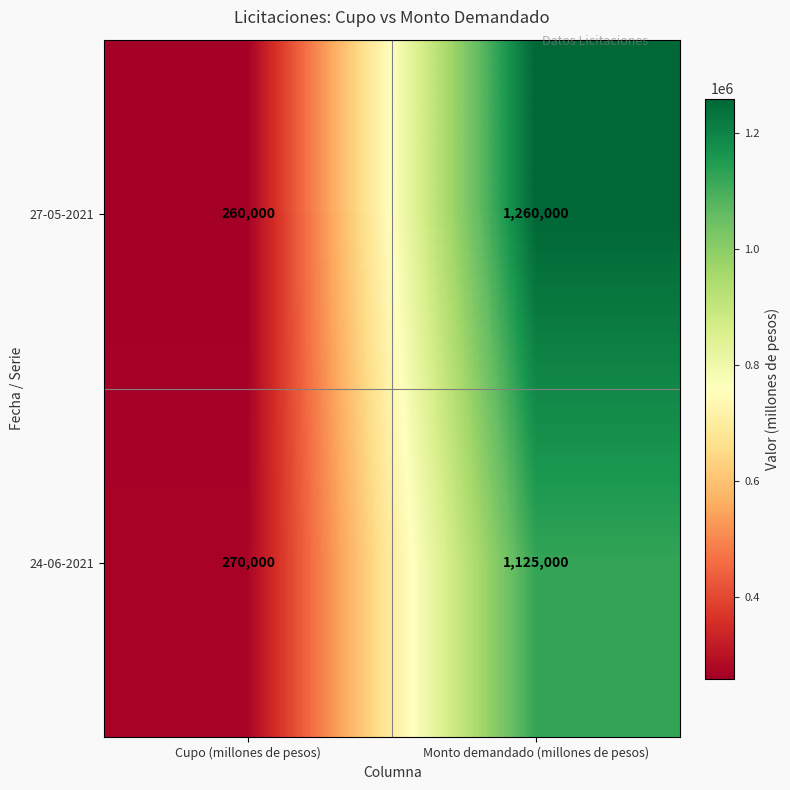

Reading right to left, what are all the values shown in this chart?

27-05-2021: 1260000	260000
24-06-2021: 1125000	270000